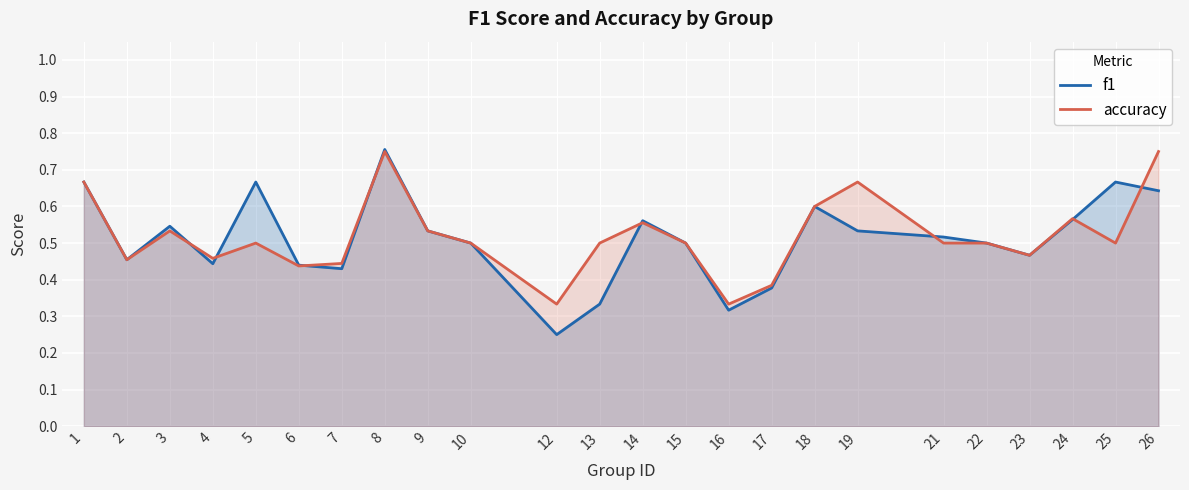

True or false: accuracy has more than 0 interior local peaks.

True